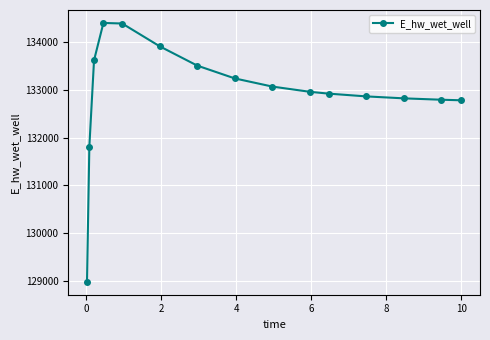

True or false: the data has more than 0 interior local peaks.

True